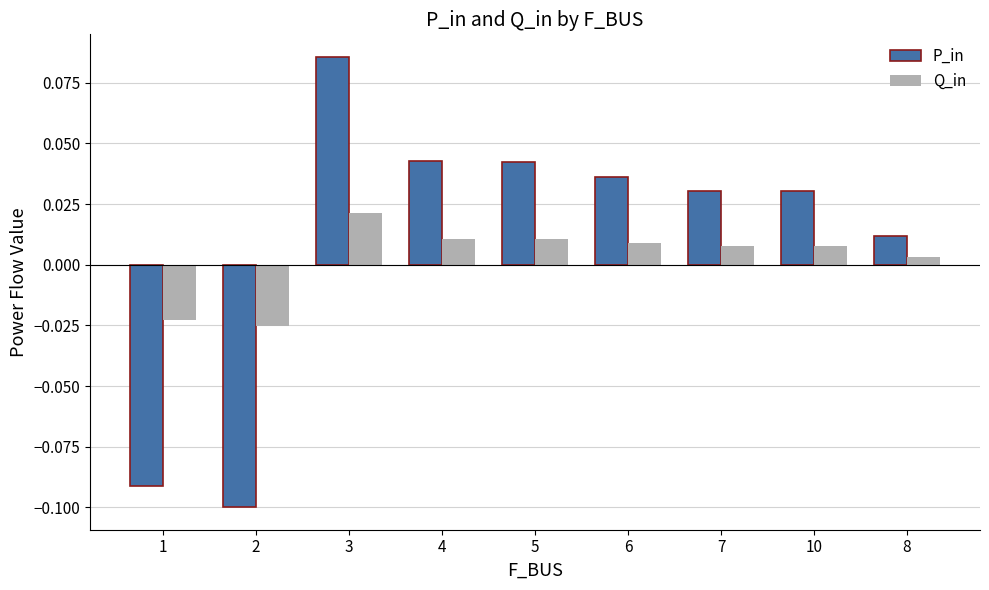

At 7, list the series in order from smallest to largest.

Q_in, P_in